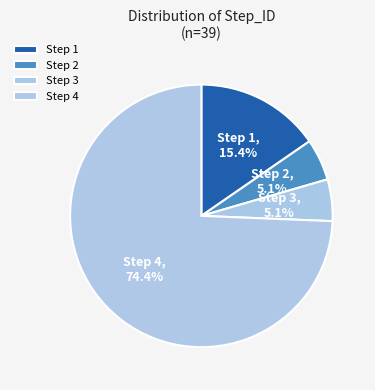

Which category has the biggest portion of the pie?

Step 4